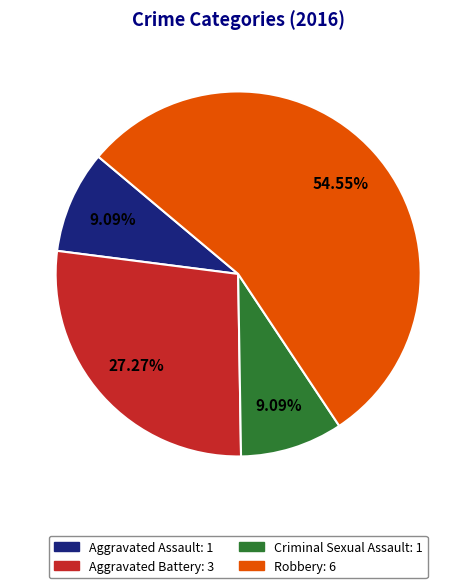

Is there a majority slice in this chart?

Yes